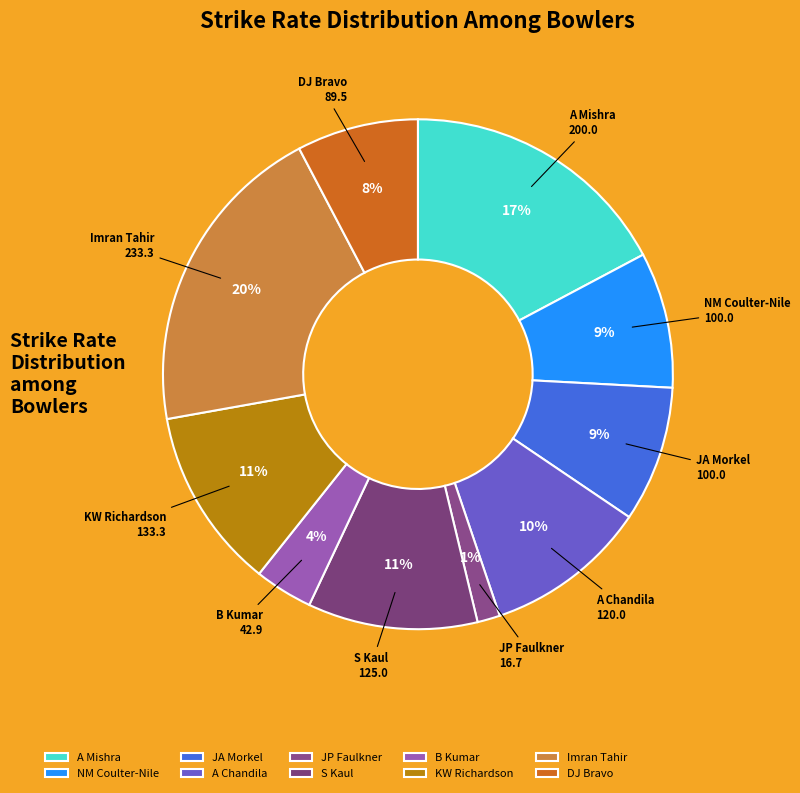

To the nearest percent, what is the average slice percentage?

10%